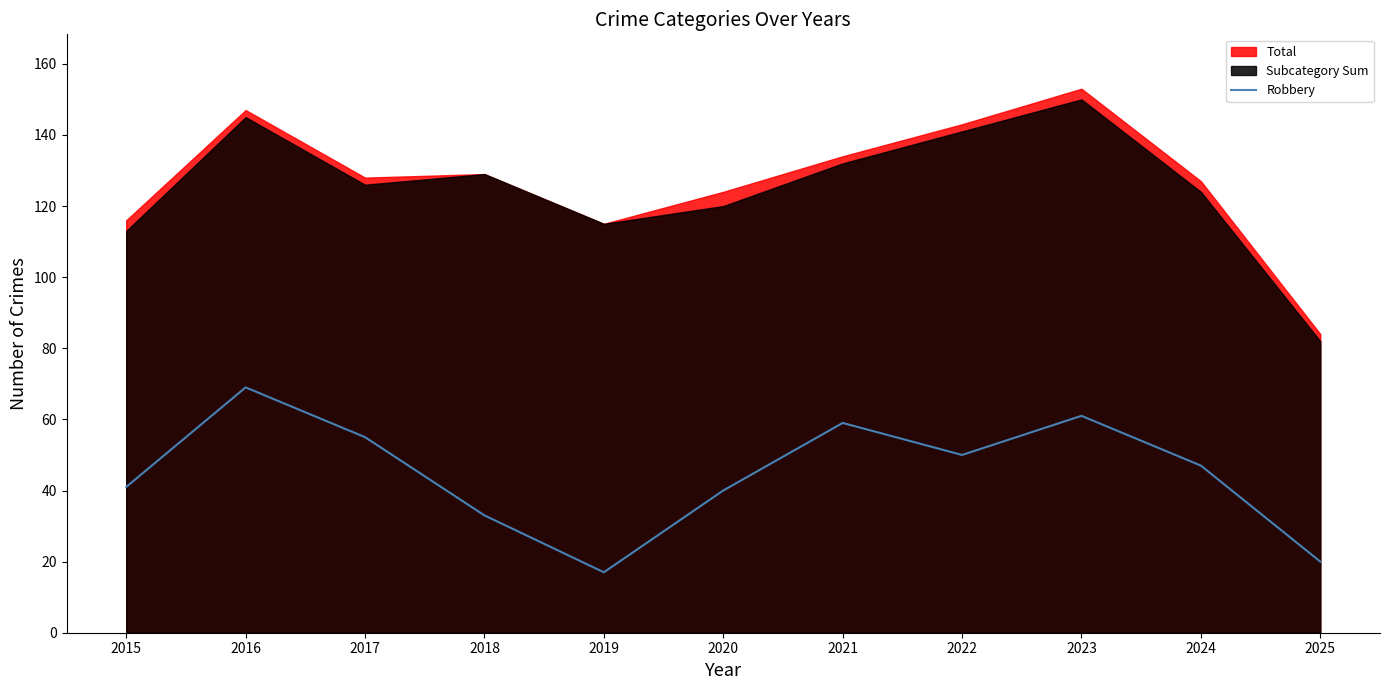

The Robbery series shows 40 at 2020. True or false?

True